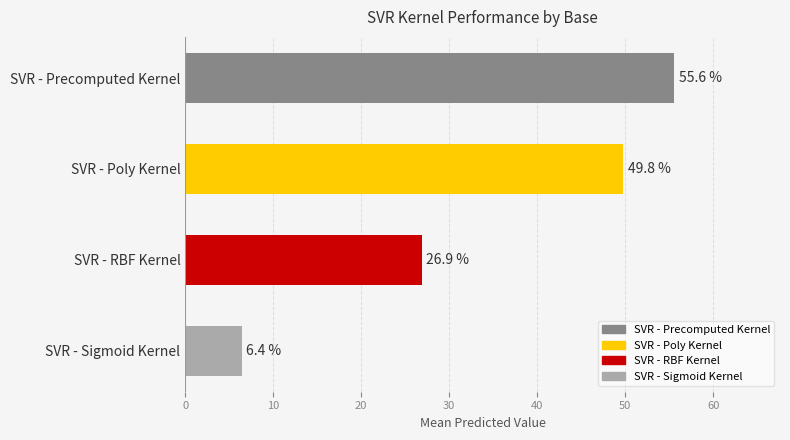

Between SVR - RBF Kernel and SVR - Sigmoid Kernel, which is larger?

SVR - RBF Kernel